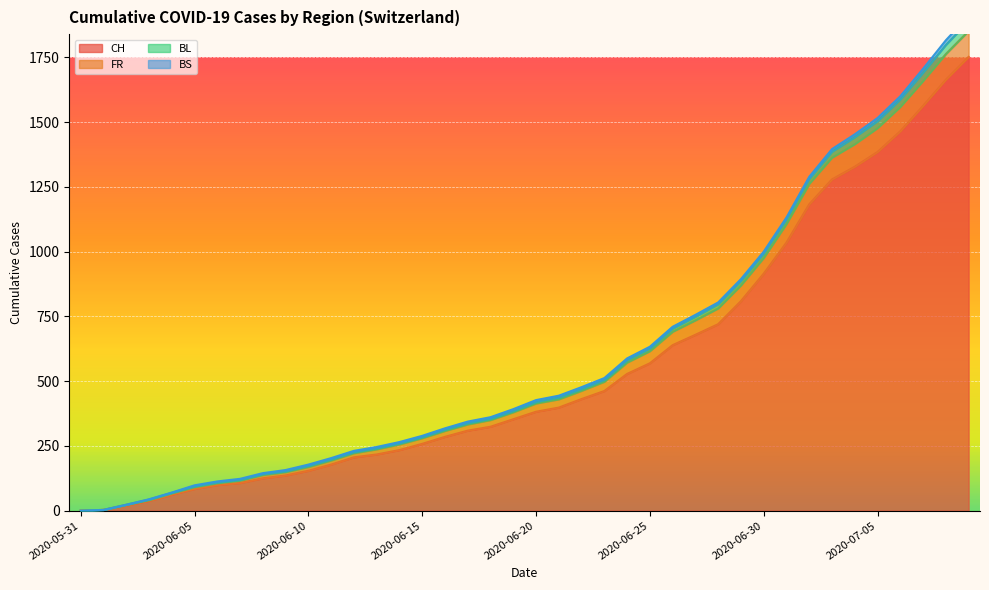

Which has a higher value, 2020-06-06 or 2020-06-01?

2020-06-06